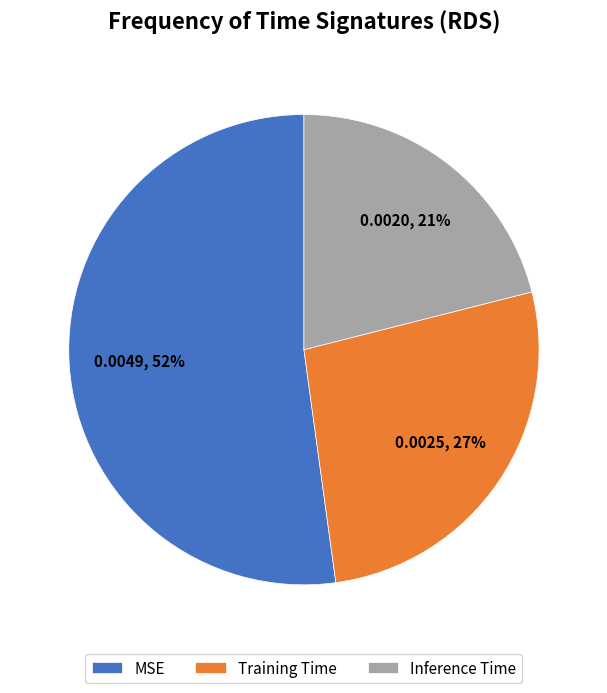

Rank the categories by value from lowest to highest.

Inference Time, Training Time, MSE